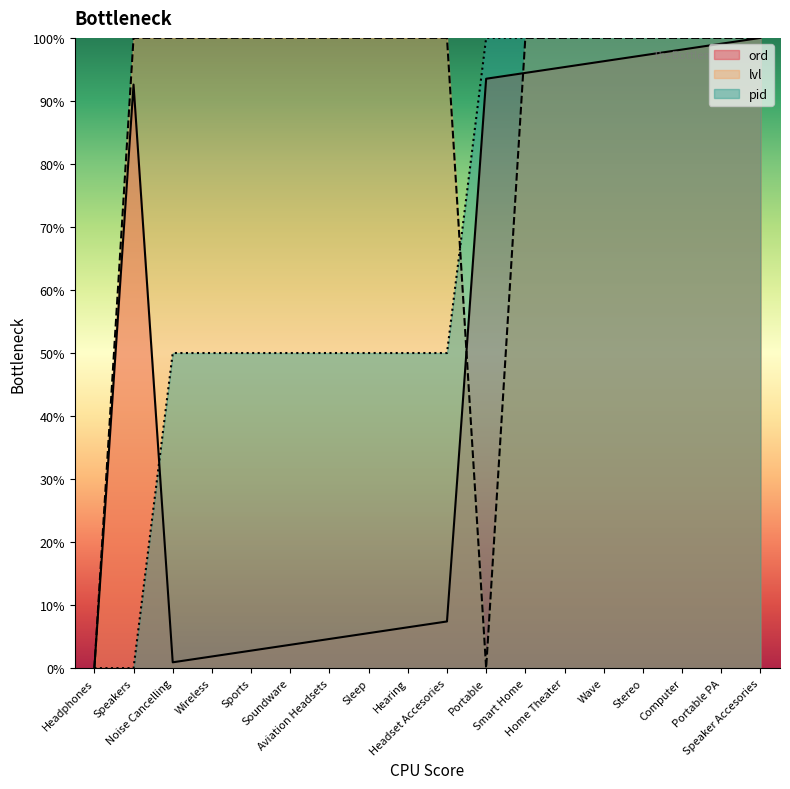

What is the sum of all pid values?

1200.0